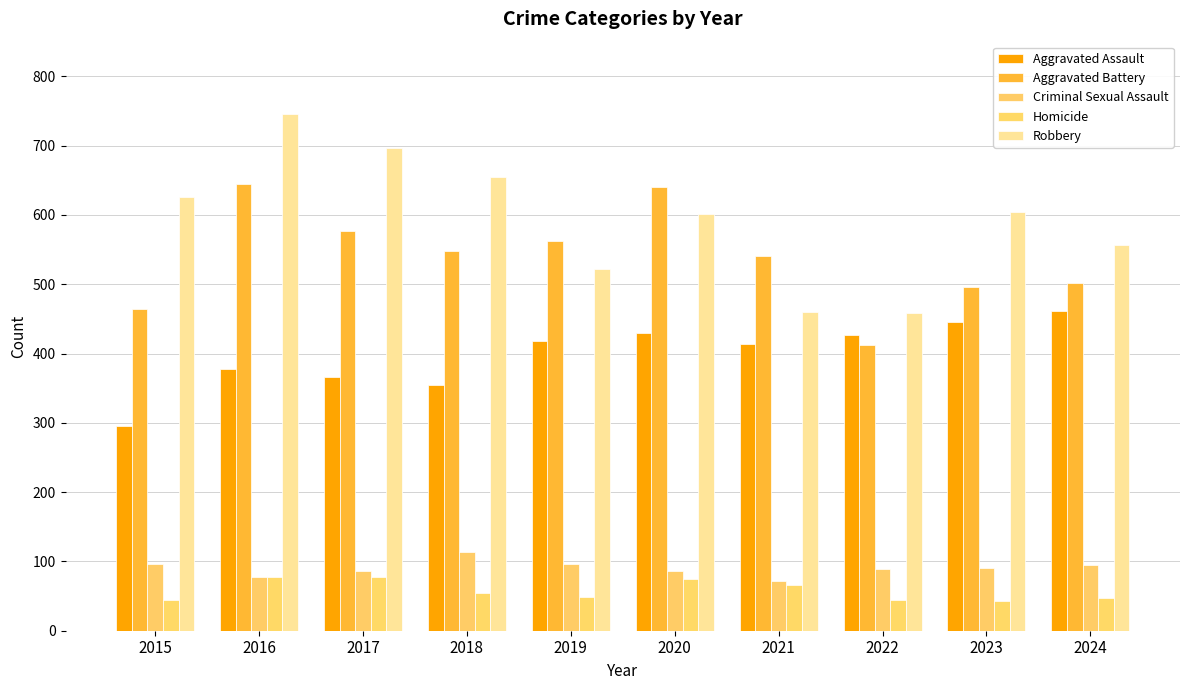

What is the total value across all series at 2016?

1921